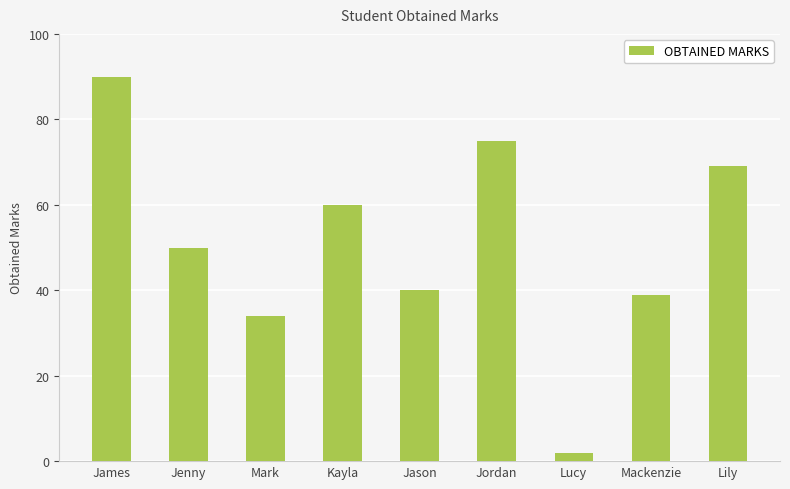

List the labels in order of value, largest first.

James, Jordan, Lily, Kayla, Jenny, Jason, Mackenzie, Mark, Lucy